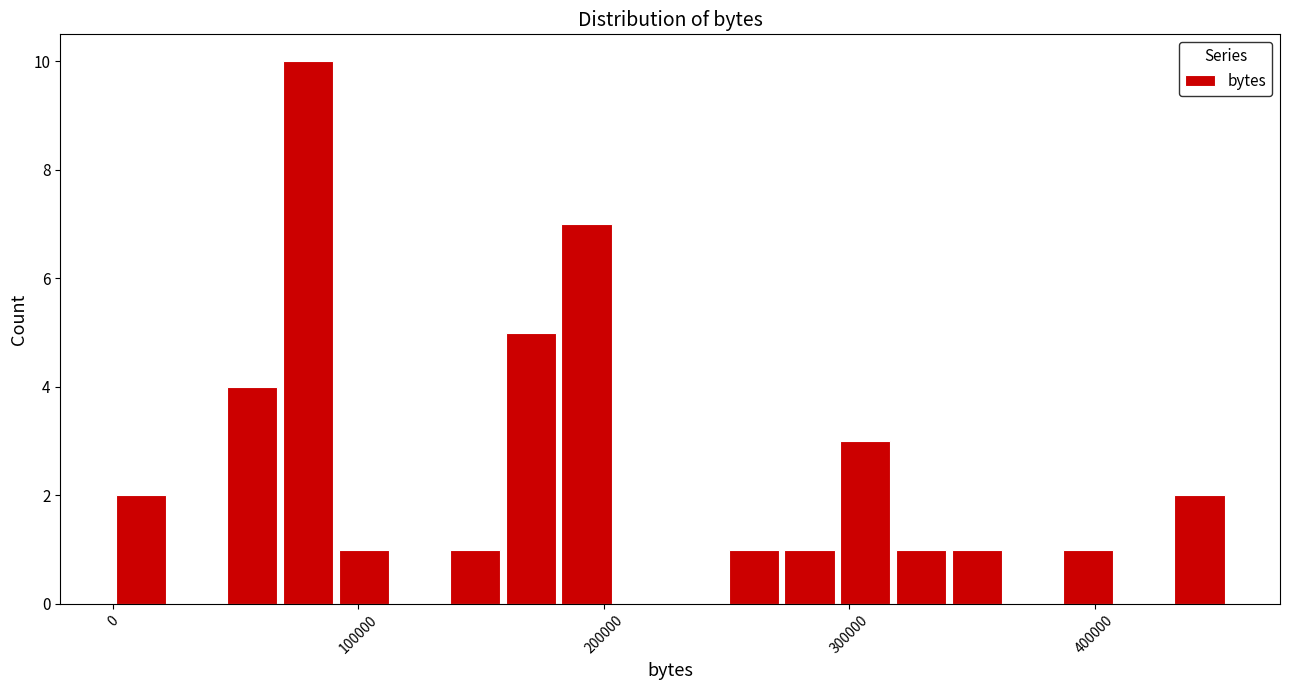

Around what value on the x-axis is the tallest bar? Give the approximate position of its centre, as read against the axis.

80000